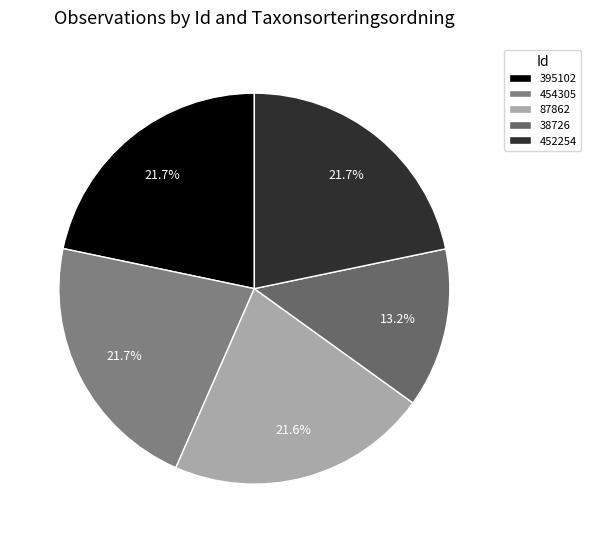

How many slices are in this pie chart?

5